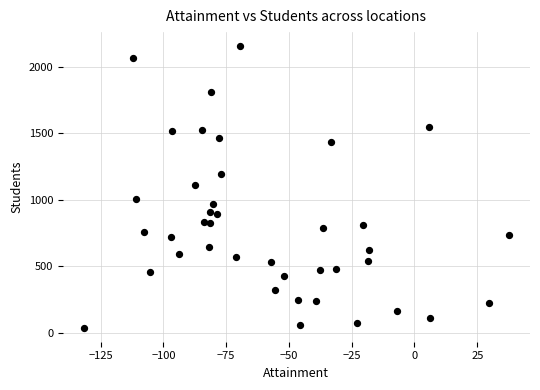

What is the range of Y values (max minus min)?

2116